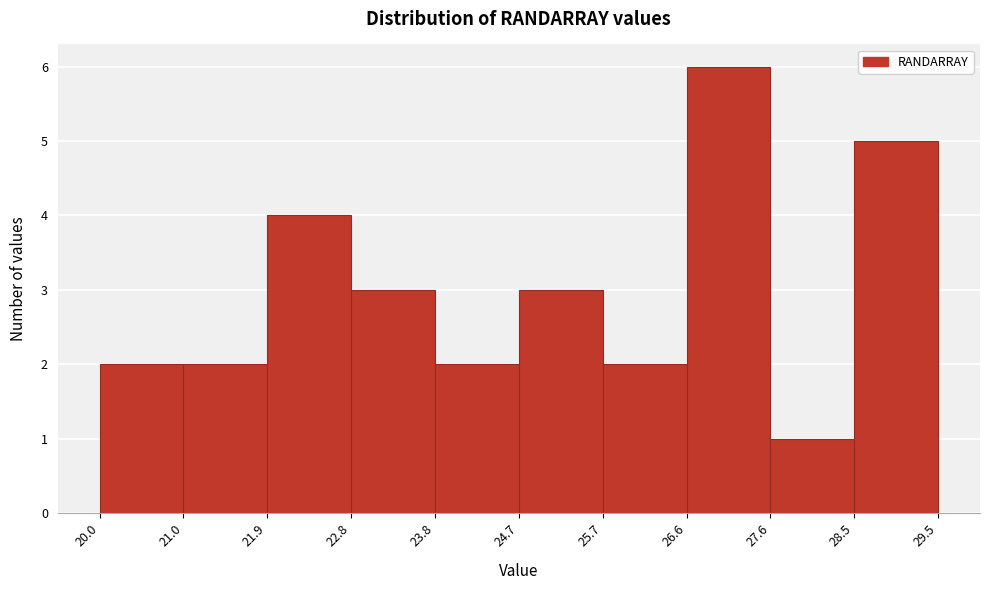

Which range on the x-axis has the tallest bar?

26.6 to 27.6